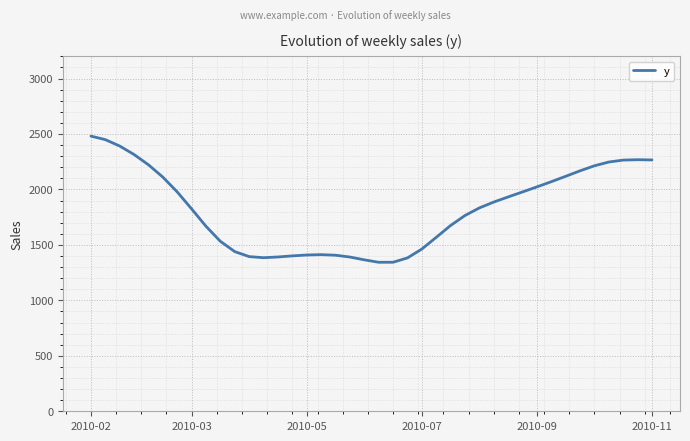

What is the smallest value displayed?

1343.5